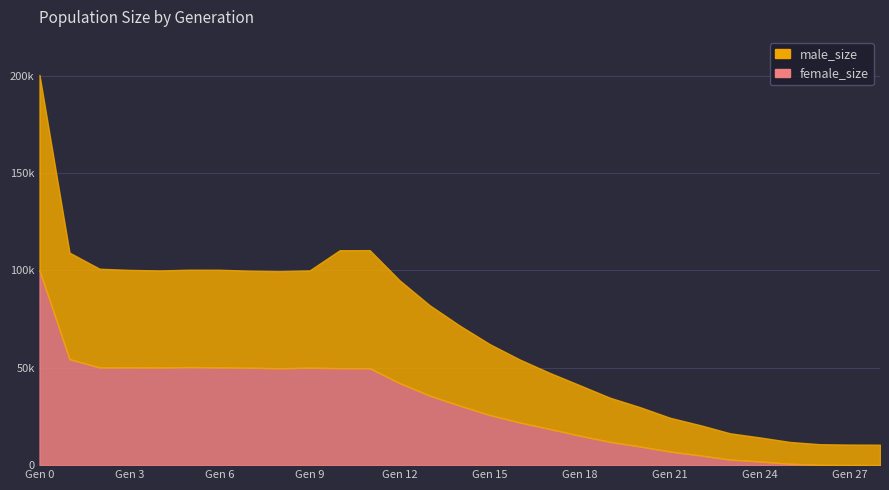

After their last crossing, which series has the higher values: female_size or male_size?

male_size